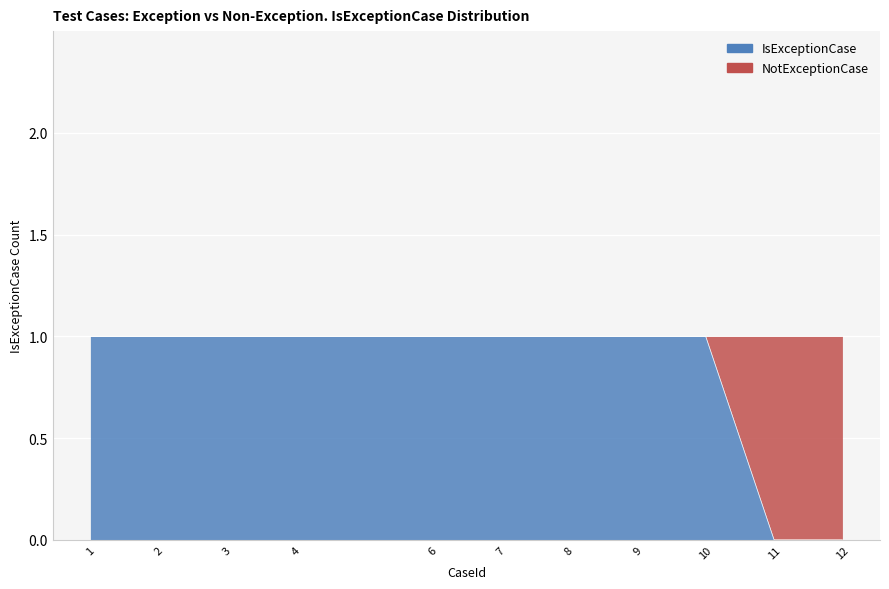

Where is the data nearest to the value 0?

11